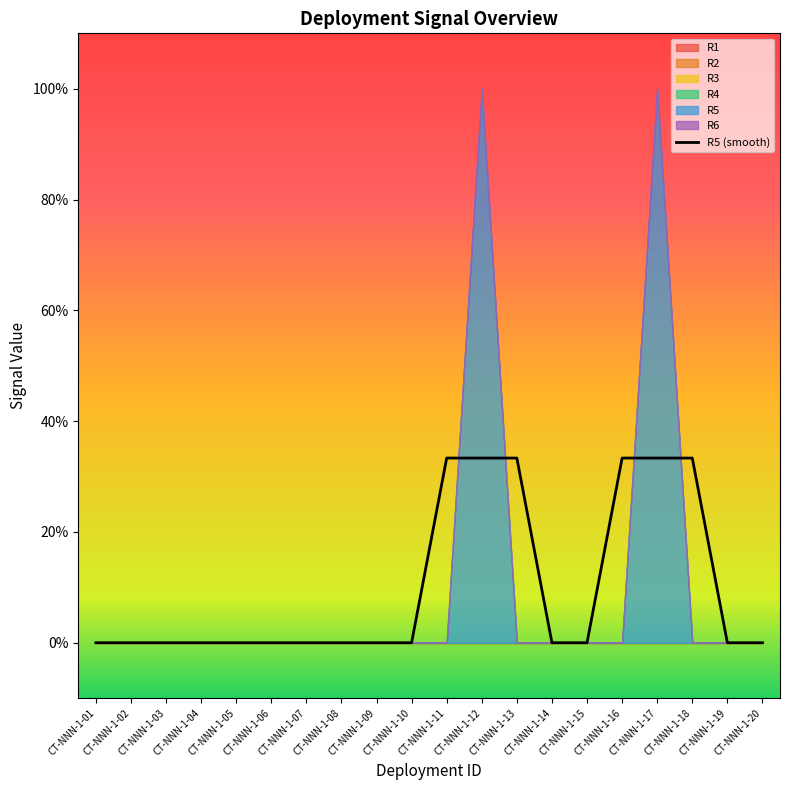

At which category is the sum across all series the highest?

CT-NNN-1-12